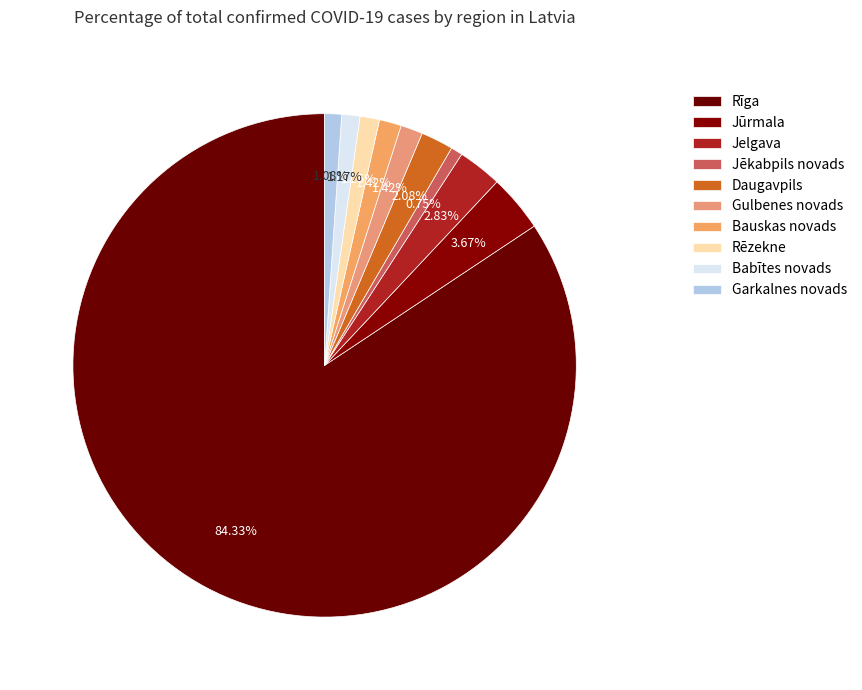

Which slice is the smallest?

Jēkabpils novads